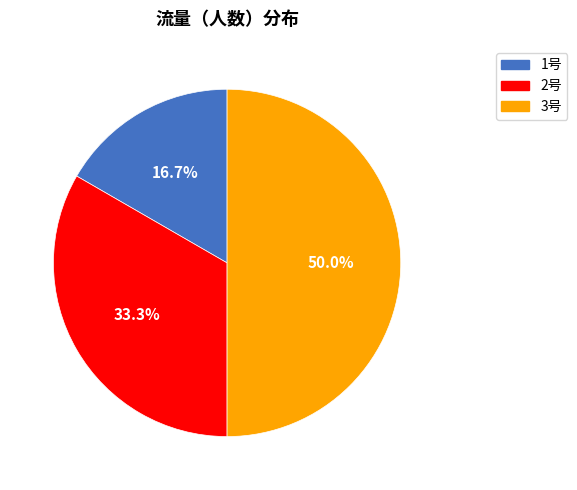

Is it true that 2号 is 46% of the pie?

False